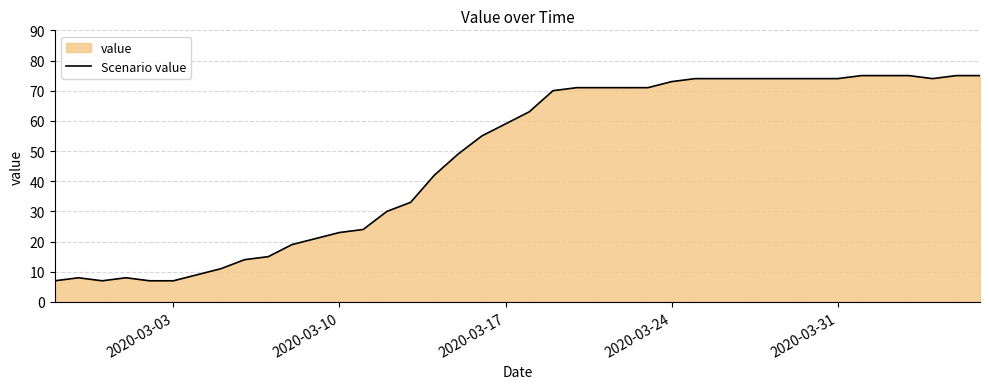

What is the average value?

48